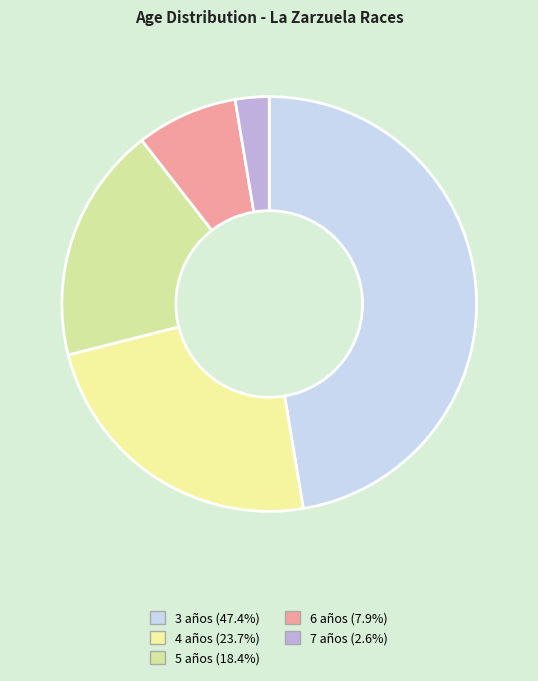

True or false: 7 años accounts for 33% of the total.

False